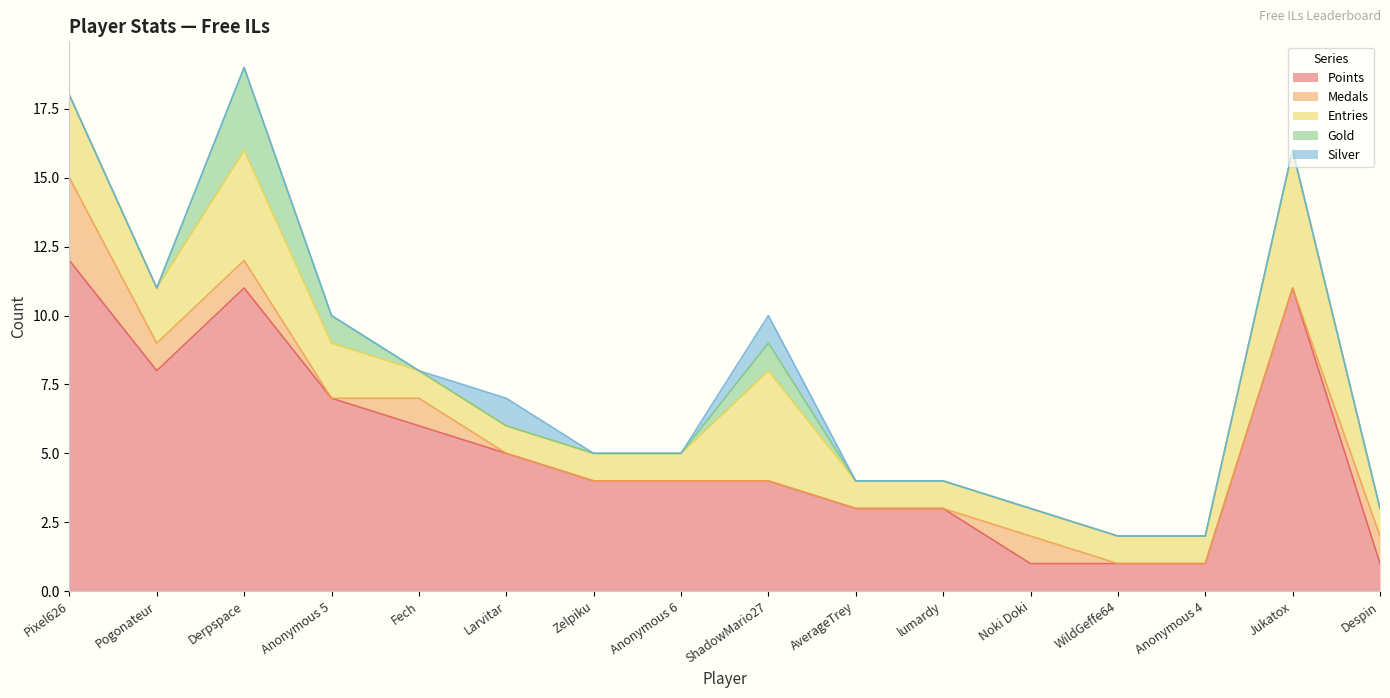

How many categories are shown in the chart?

16